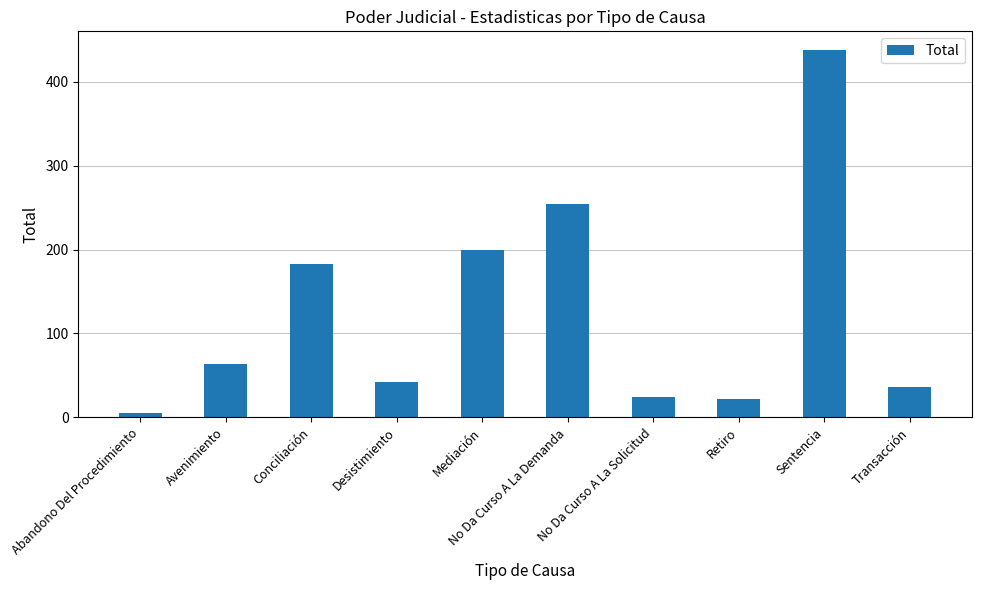

Are the bars grouped side by side (vs. stacked)?

No